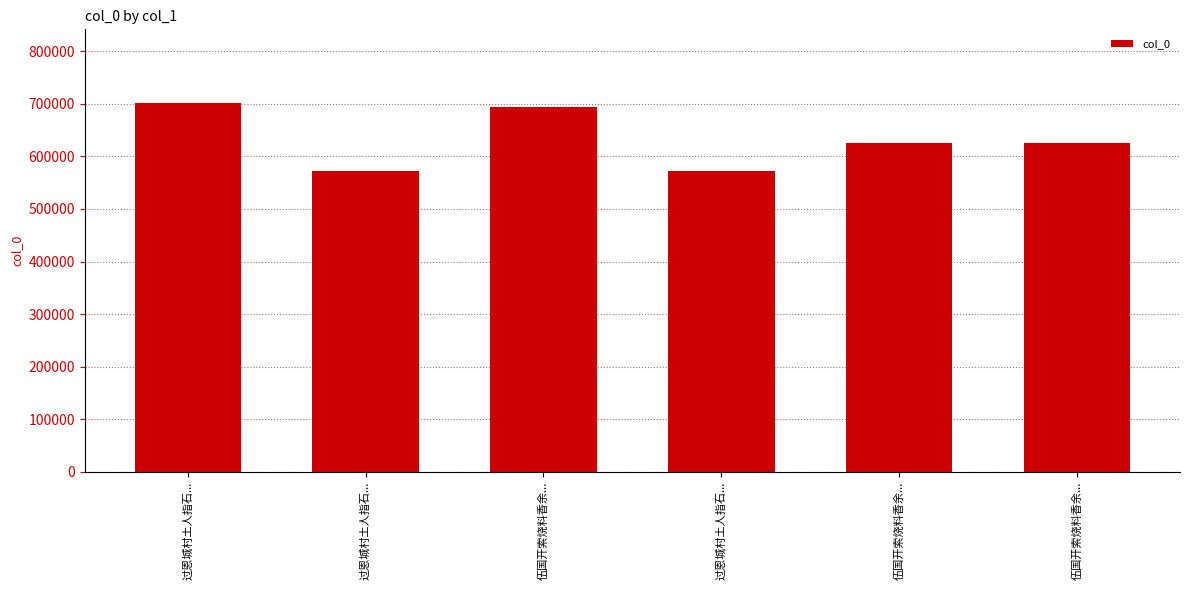

What is the label of the 4th bar from the right?

伍国开索烧料香余...